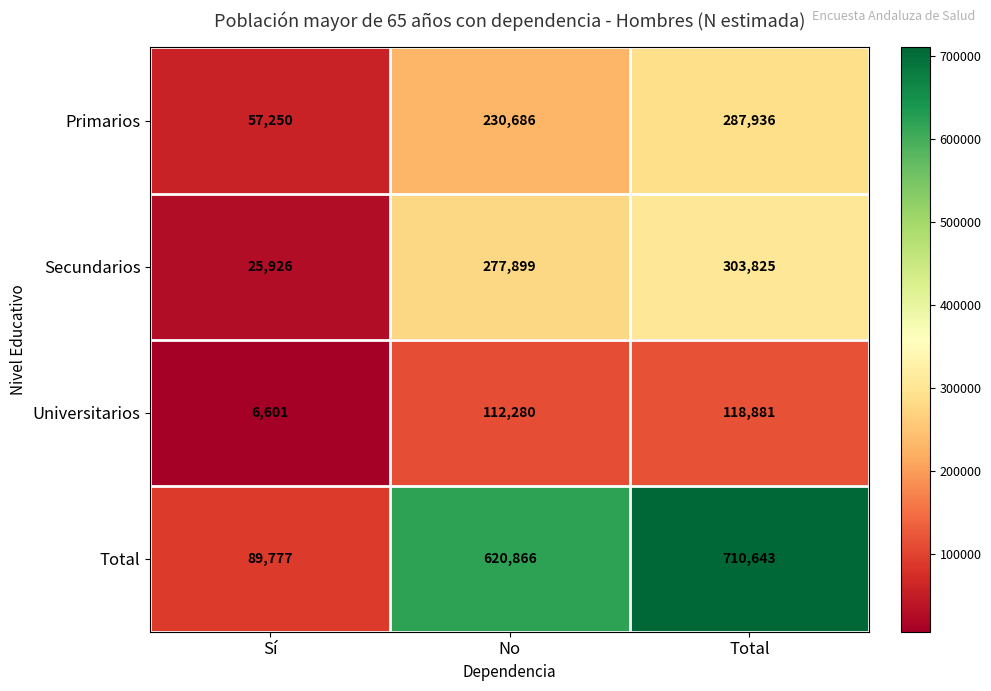

Rank the series by their maximum value, from lowest to highest.

Universitarios, Primarios, Secundarios, Total